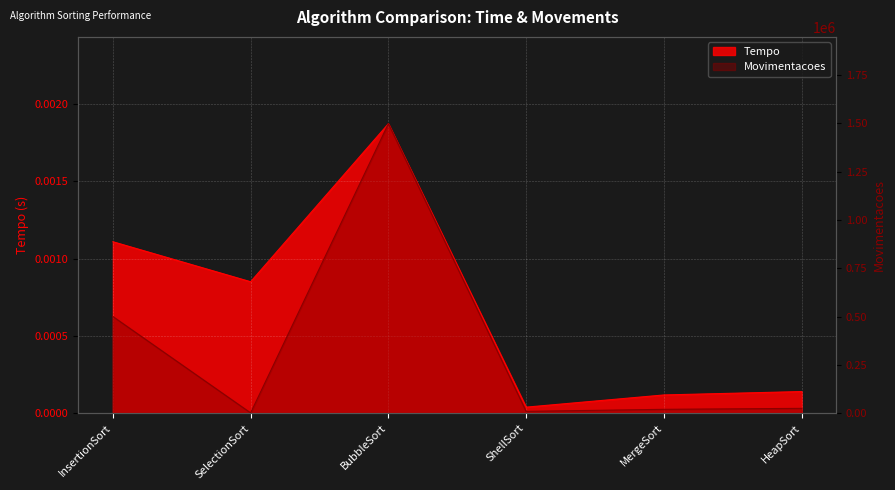

The value of Movimentacoes at MergeSort is 19952.0. True or false?

True